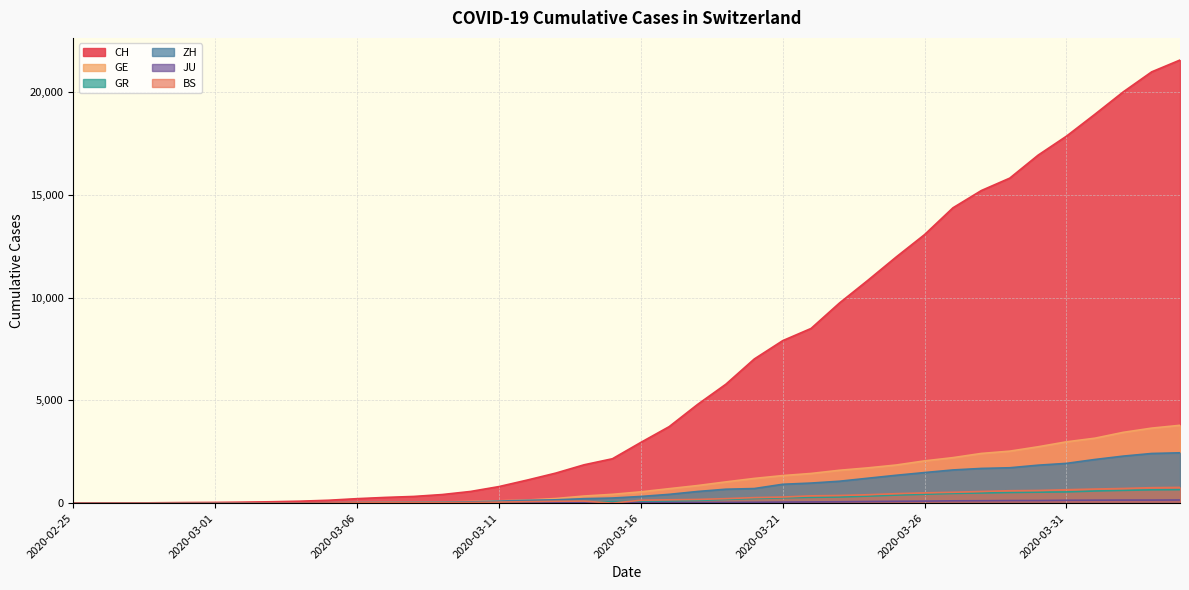

How many series are shown in this chart?

6